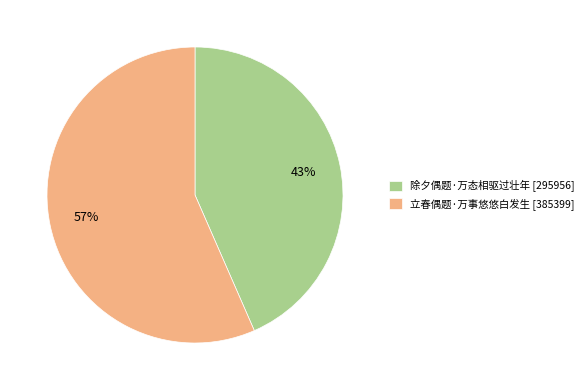

What is the smallest slice in the pie chart?

除夕偶题·万态相驱过壮年